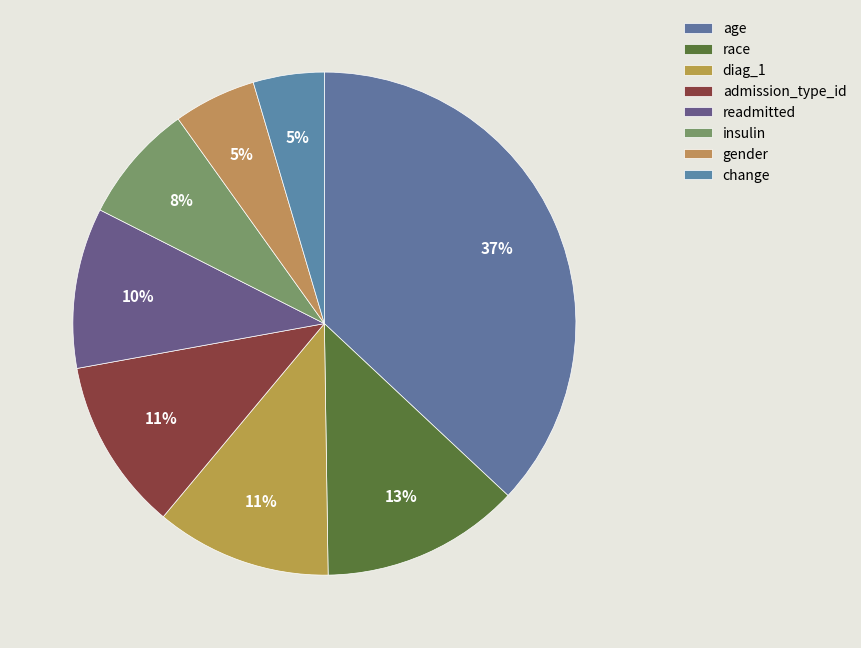

Rank the categories by value from lowest to highest.

change, gender, insulin, readmitted, admission_type_id, diag_1, race, age